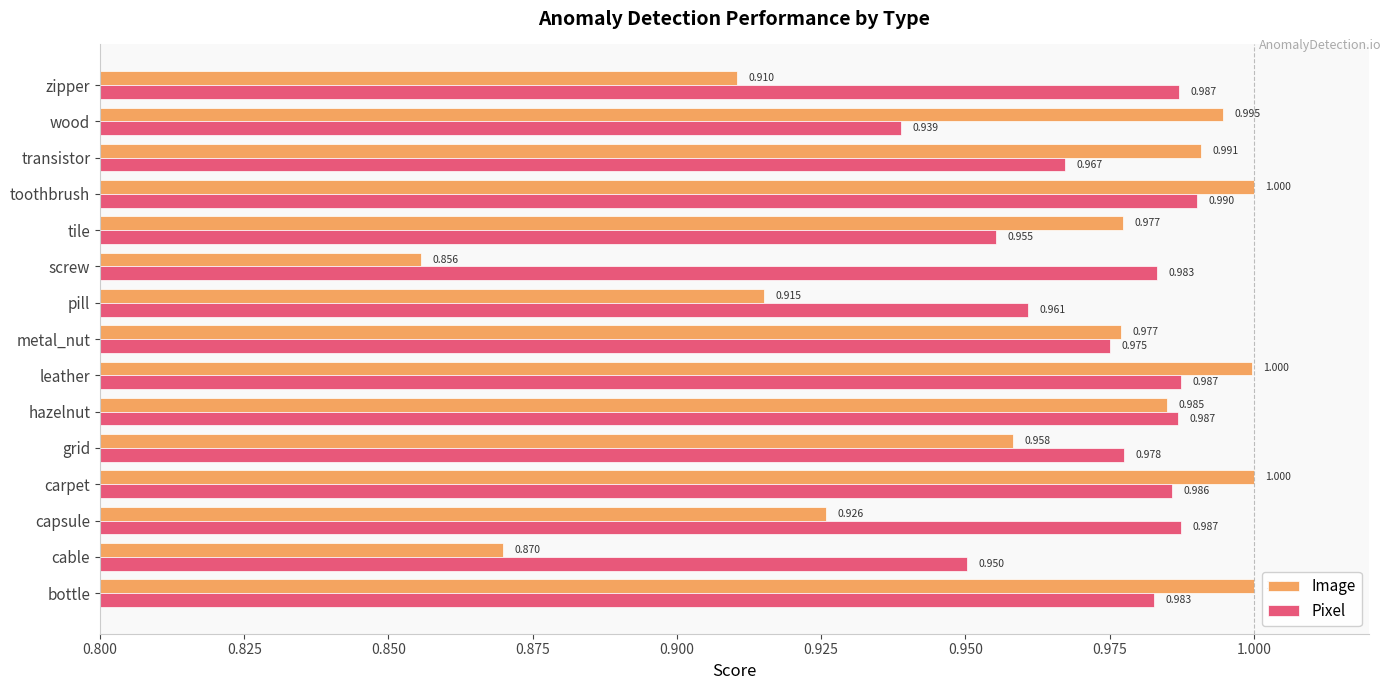

Rank the series by their maximum value, from highest to lowest.

Image, Pixel